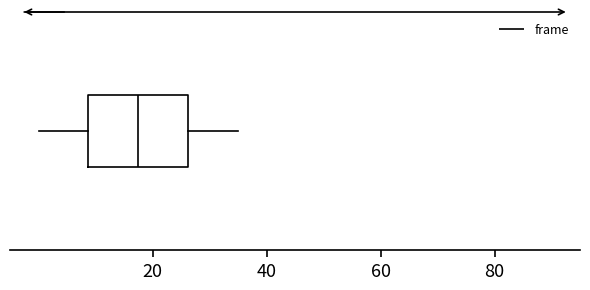

Read this box plot against the x-axis: the position of the median line, the range covered by the box, and the ends of both whiskers. The values are not printed on the chart, so give them approximately, as read against the axis.

median 18, box 8 to 26, whiskers 0 to 36